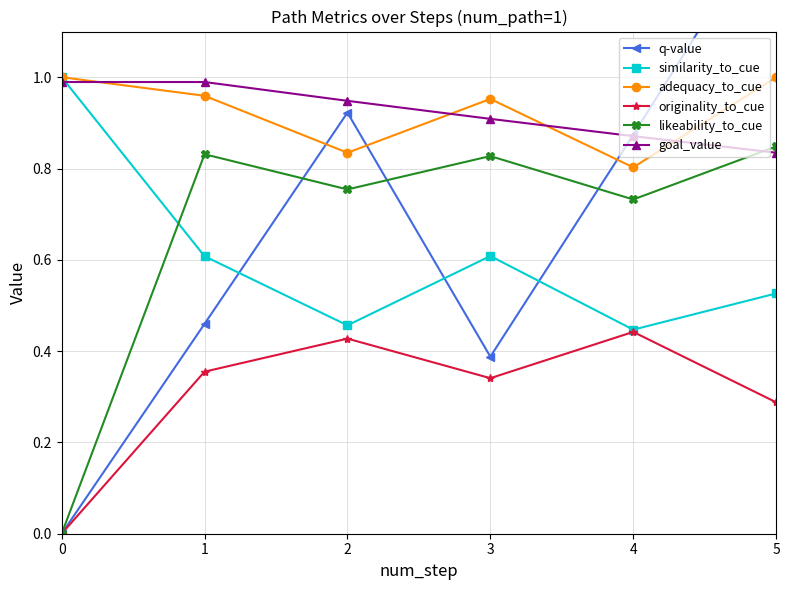

How many lines are shown in the chart?

6